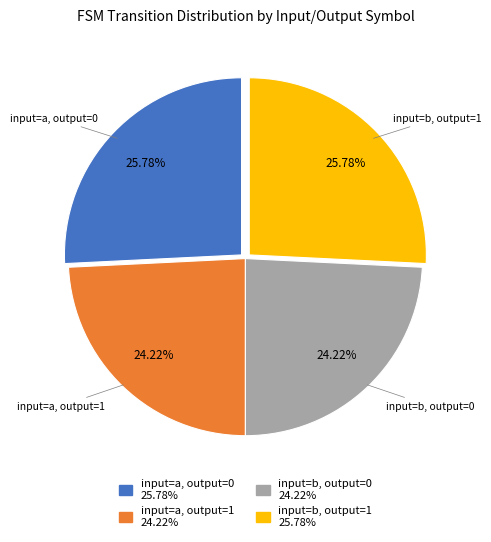

Combined, do input=a, output=1 and input=b, output=0 account for over 50%?

No